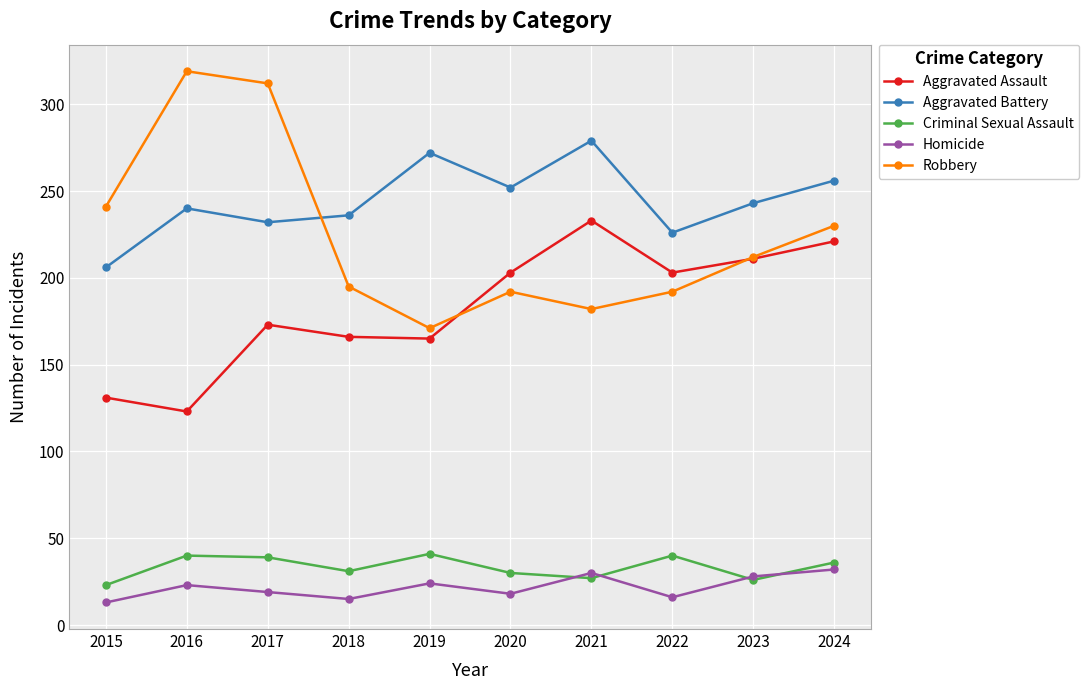

How many data points in Criminal Sexual Assault are less than 36?

5